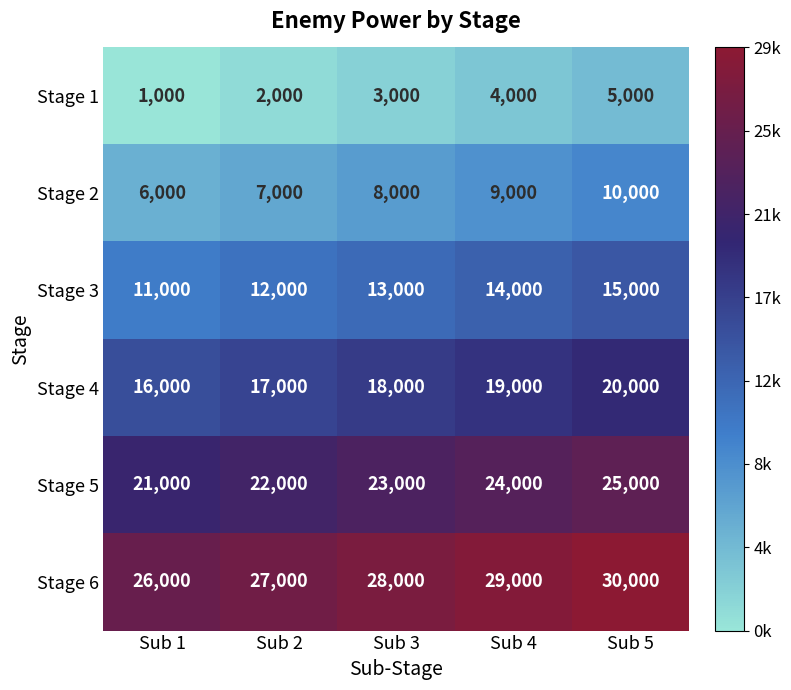

What is the difference between the highest and lowest values at Sub 4?

25000